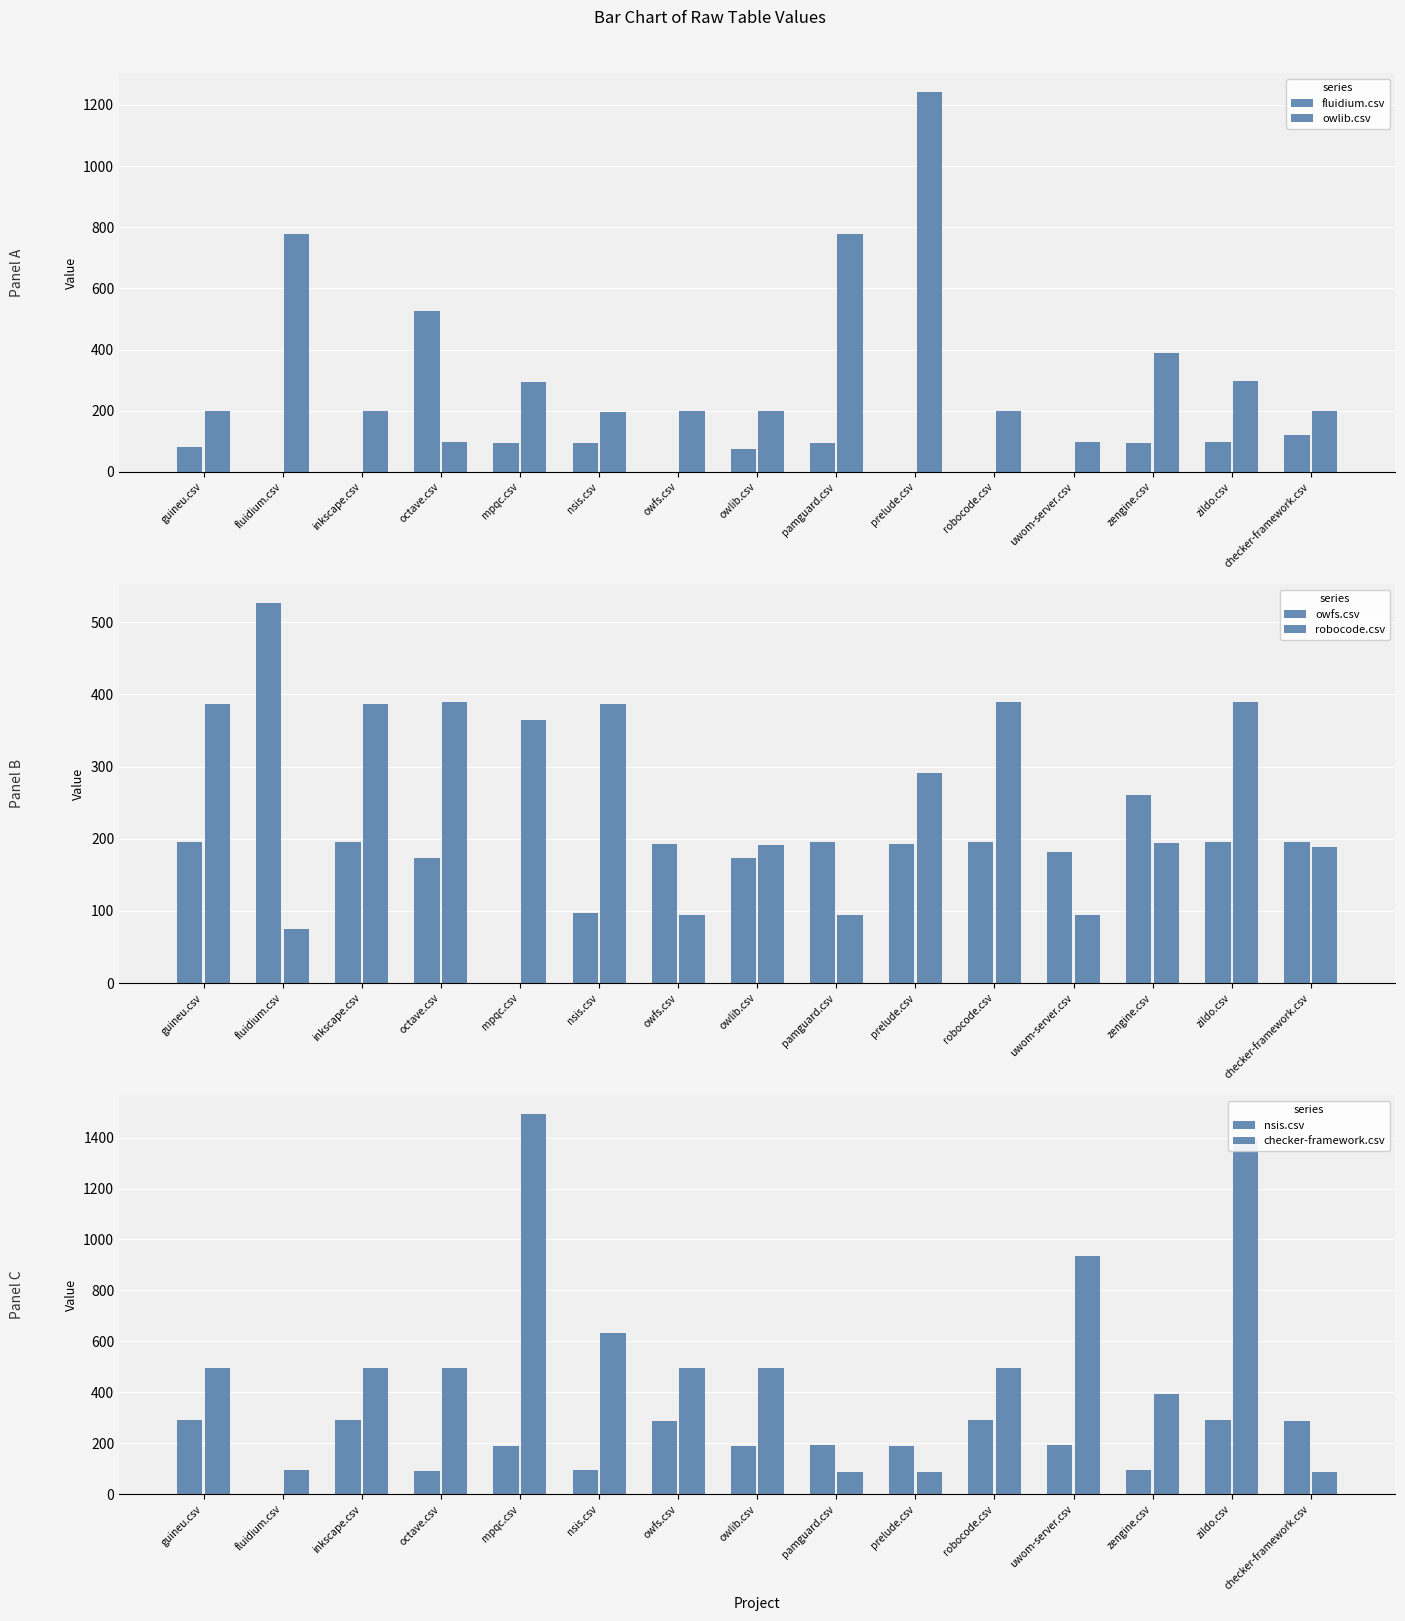

What is the value of the robocode.csv bar at the 7th from the left?

94.5